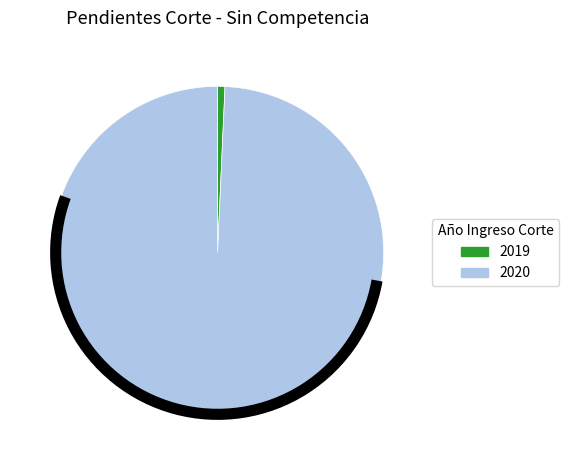

How many segments does this pie chart have?

2